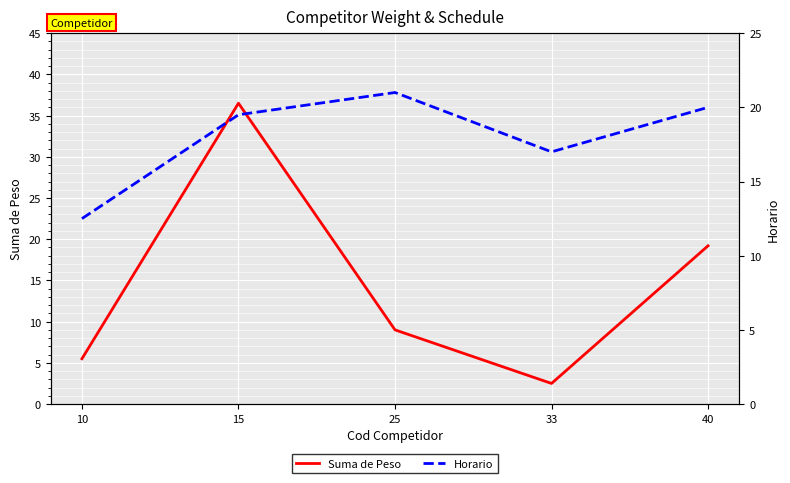

List the series in order of their overall mean, highest first.

Horario, Suma de Peso